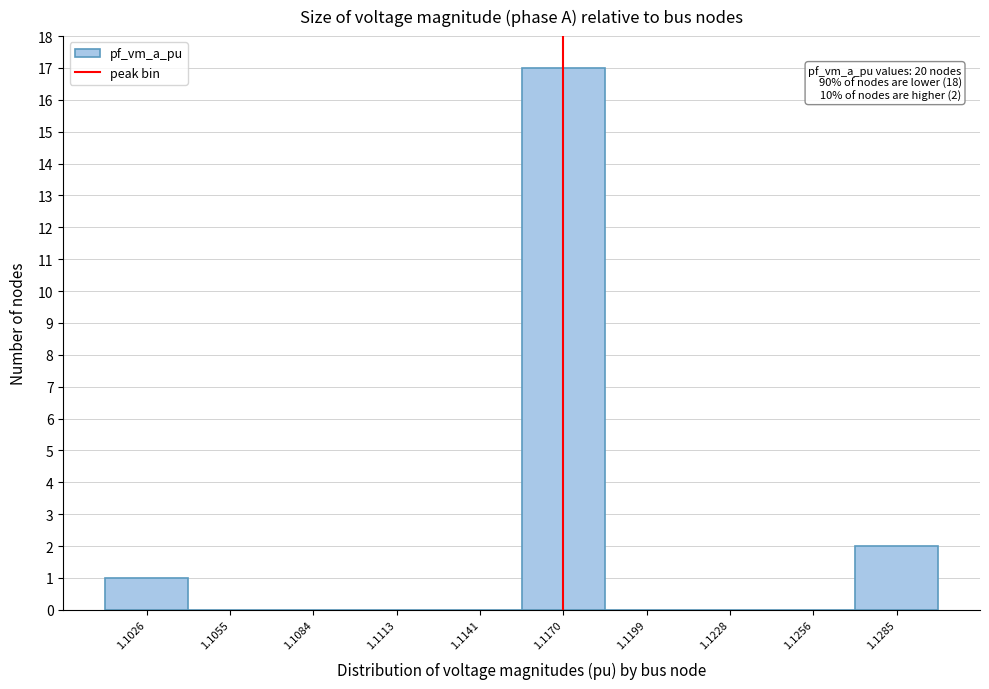

Reading left to right, what are all the values shown in this chart?

1.1026=1	1.1055=0	1.1084=0	1.1113=0	1.1141=0	1.1170=17	1.1199=0	1.1228=0	1.1256=0	1.1285=2